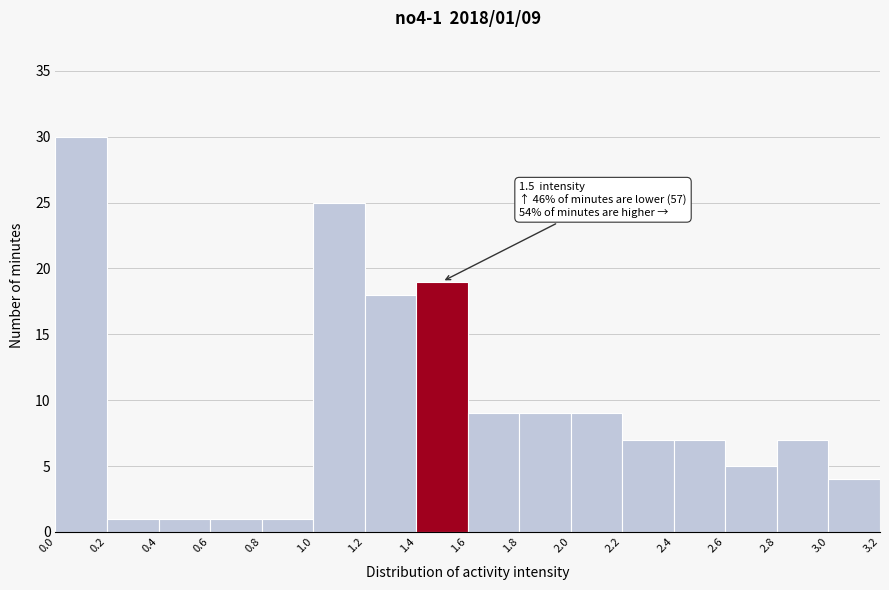

Which range on the x-axis has the tallest bar?

0.0 to 0.2